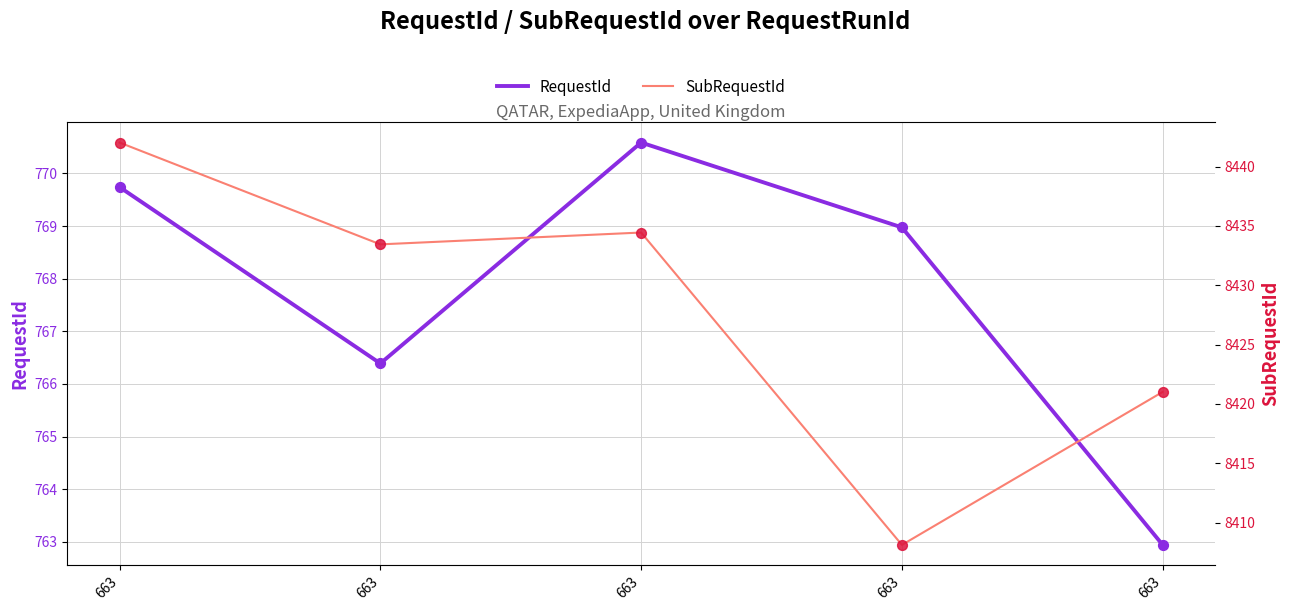

Which series has the largest Y range (max minus min)?

SubRequestId